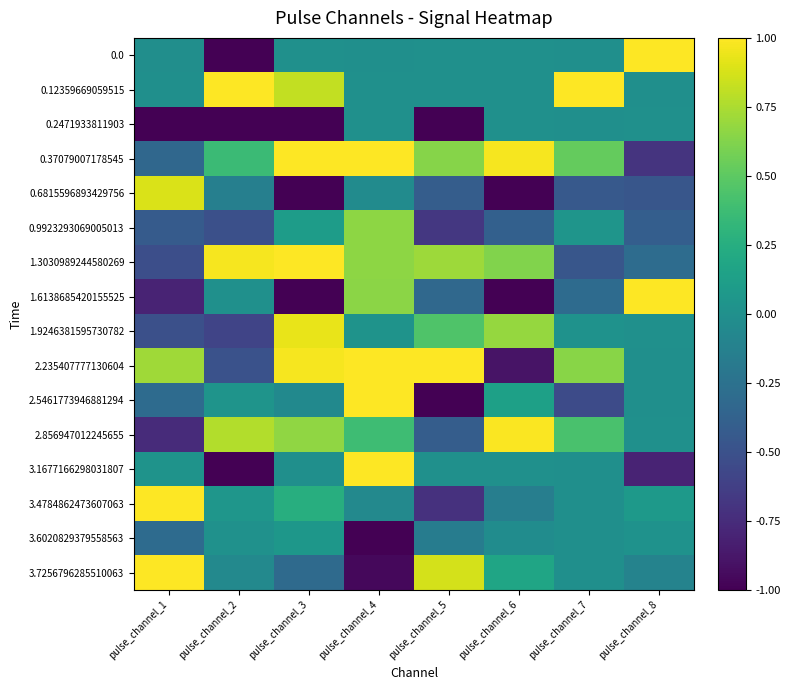

What is the maximum value shown in the chart?

1.0